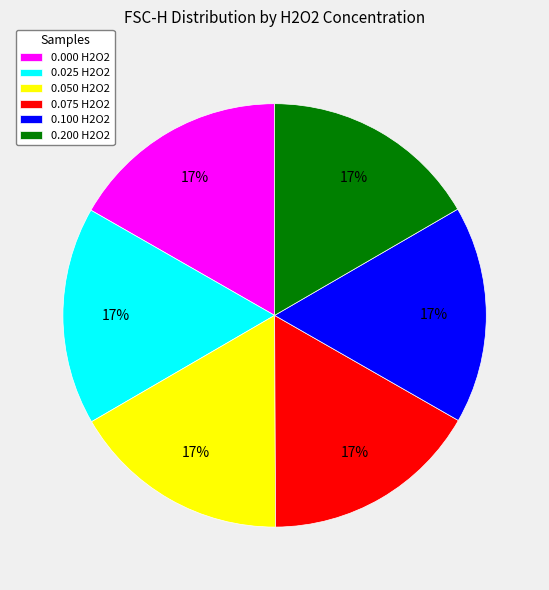

Does 0.100 H2O2 represent more than half of the total?

No